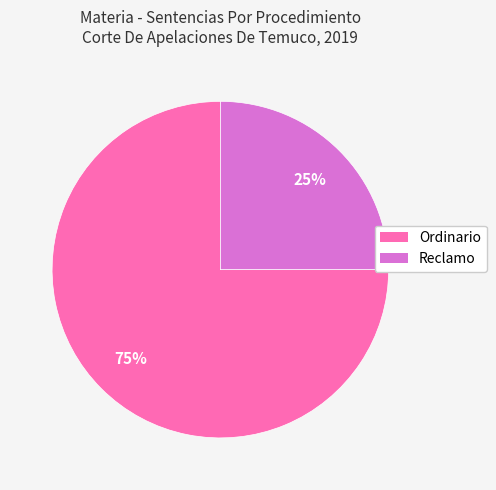

To the nearest percent, what is the difference between the Ordinario and Reclamo slice percentages?

50%